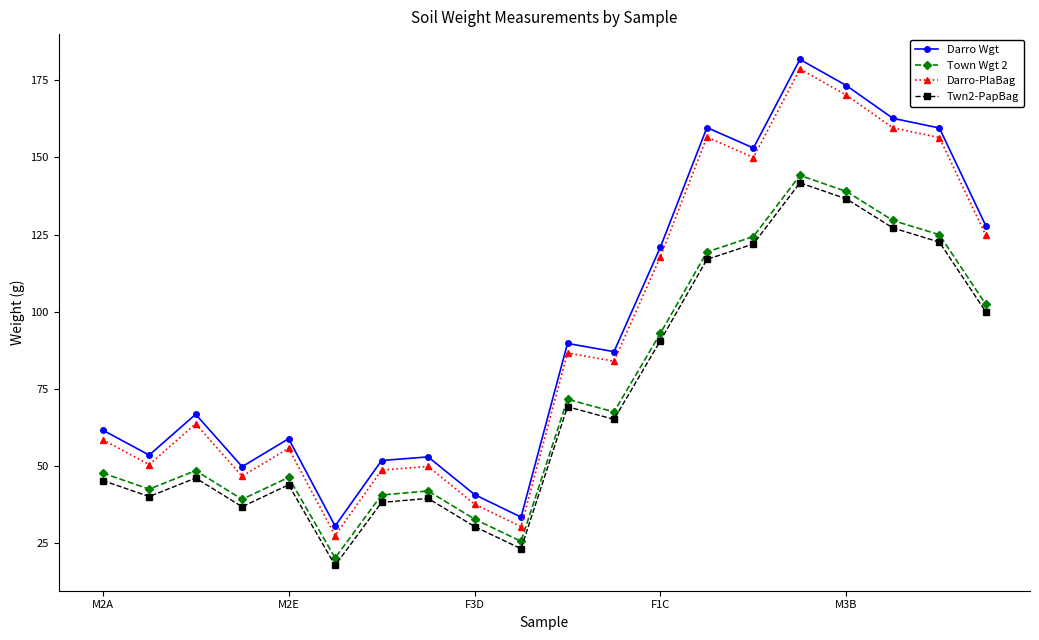

True or false: Town Wgt 2 and Twn2-PapBag intersect in this chart.

False